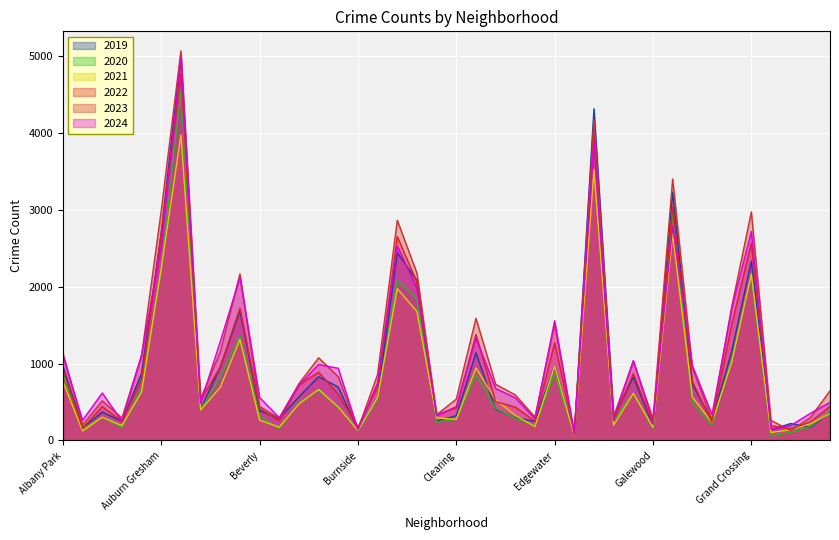

Rank the categories by 2021 value from highest to lowest.

Austin, Englewood, Garfield Park, Auburn Gresham, Grand Crossing, Chatham, Chicago Lawn, Belmont Cragin, Grand Boulevard, Edgewater, Douglas, Albany Park, Avondale, Brighton Park, Ashburn, Gage Park, Garfield Ridge, Calumet Heights, Dunning, Bridgeport, Bucktown, Avalon Park, Hermosa, East Side, Archer Heights, Chinatown, Clearing, Beverly, Gold Coast, Hegewisch, Fuller Park, Armour Square, East Village, Boystown, Galewood, Greektown, Burnside, Andersonville, Grant Park, Edison Park